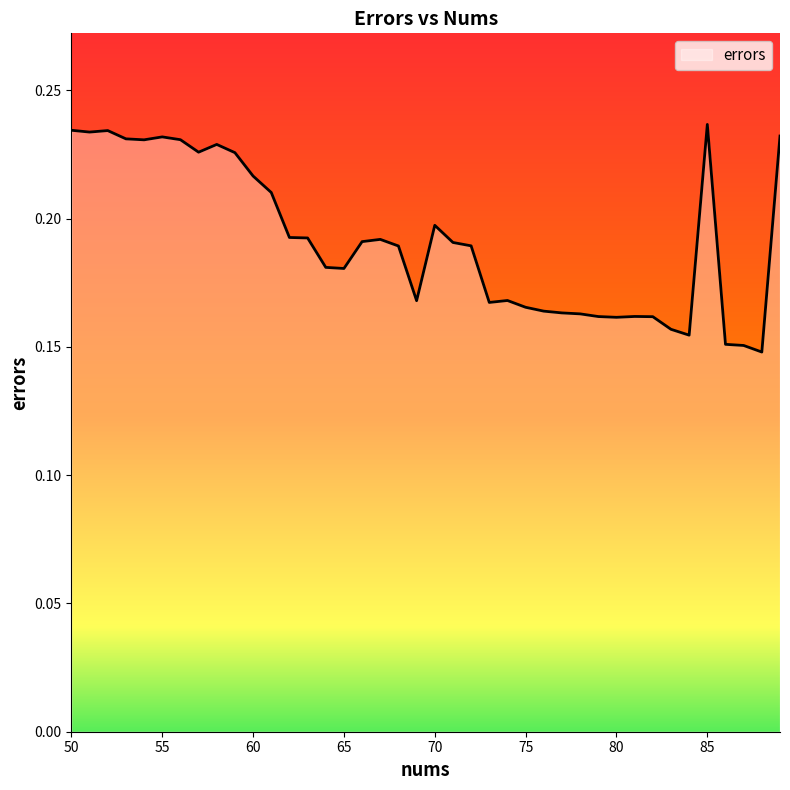

How many values are between 0 and 1?

40